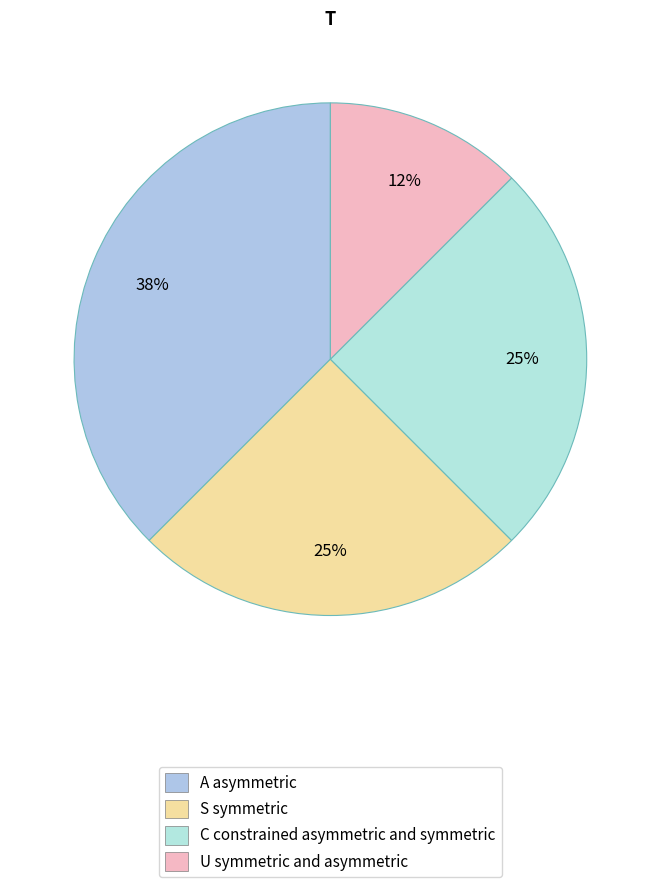

How many segments does this pie chart have?

4